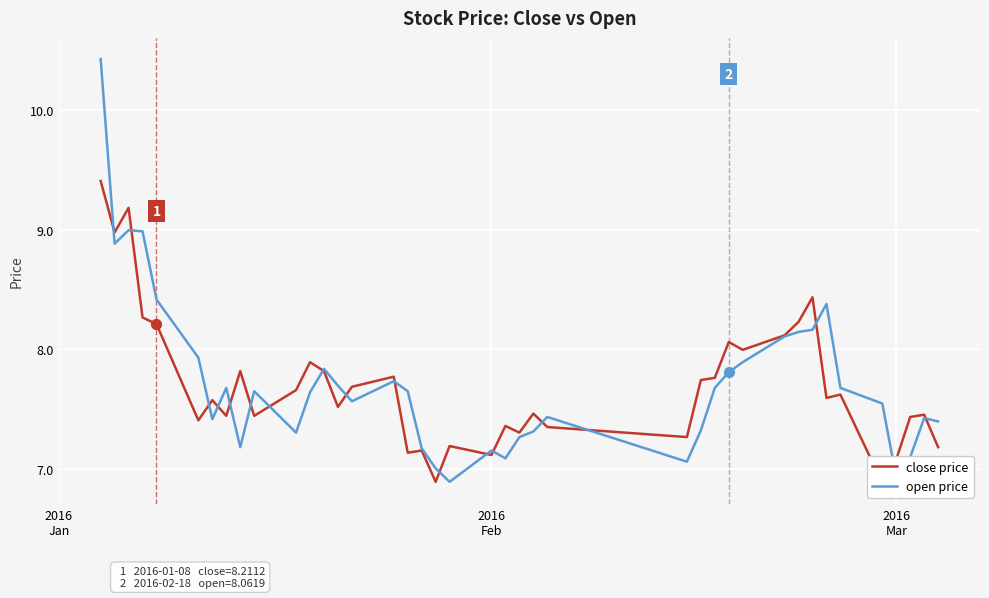

What is the maximum value for open price?

10.4